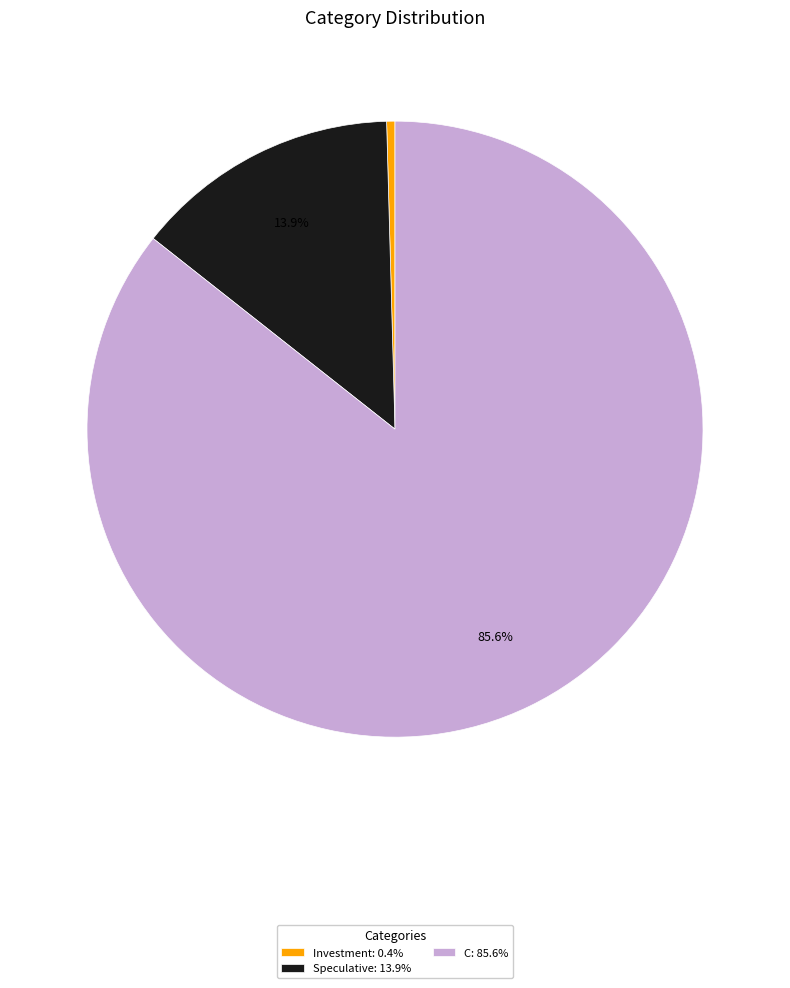

Is it true that Investment is 12% of the pie?

False